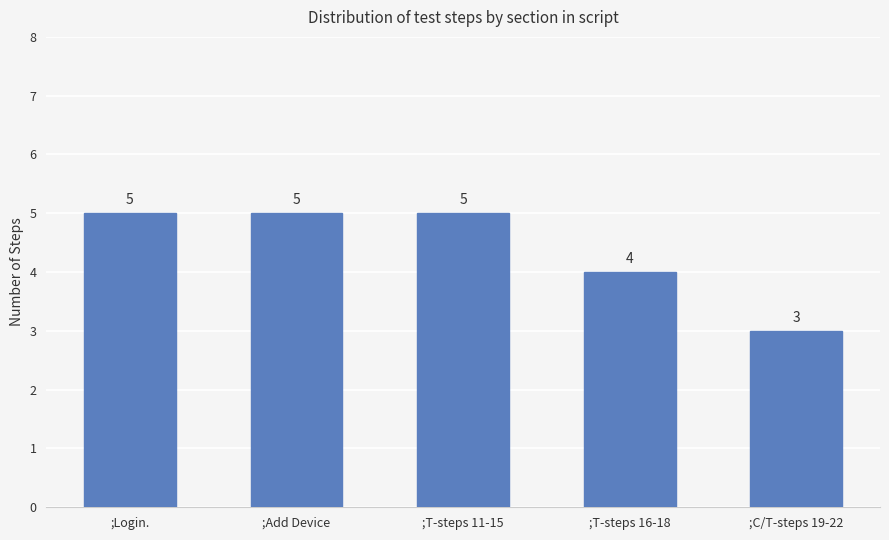

How many data points does each series have?

5